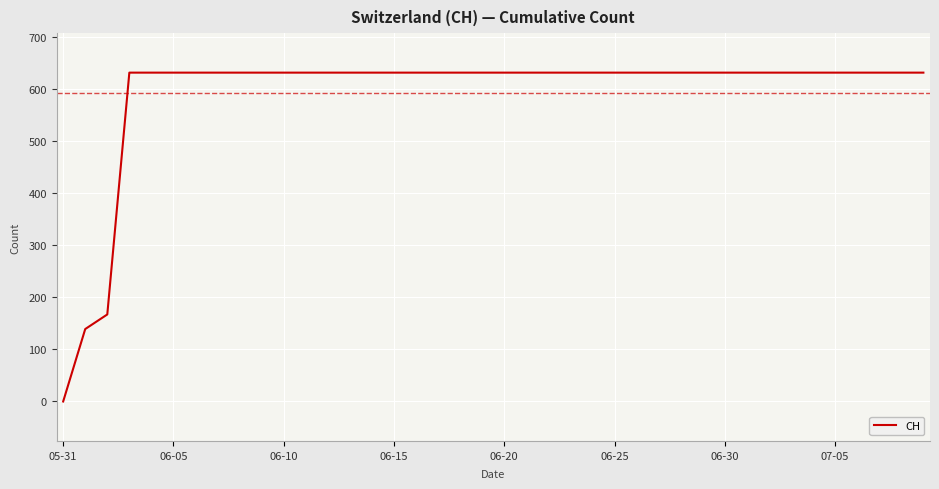

What is the difference between the maximum and minimum values?

631